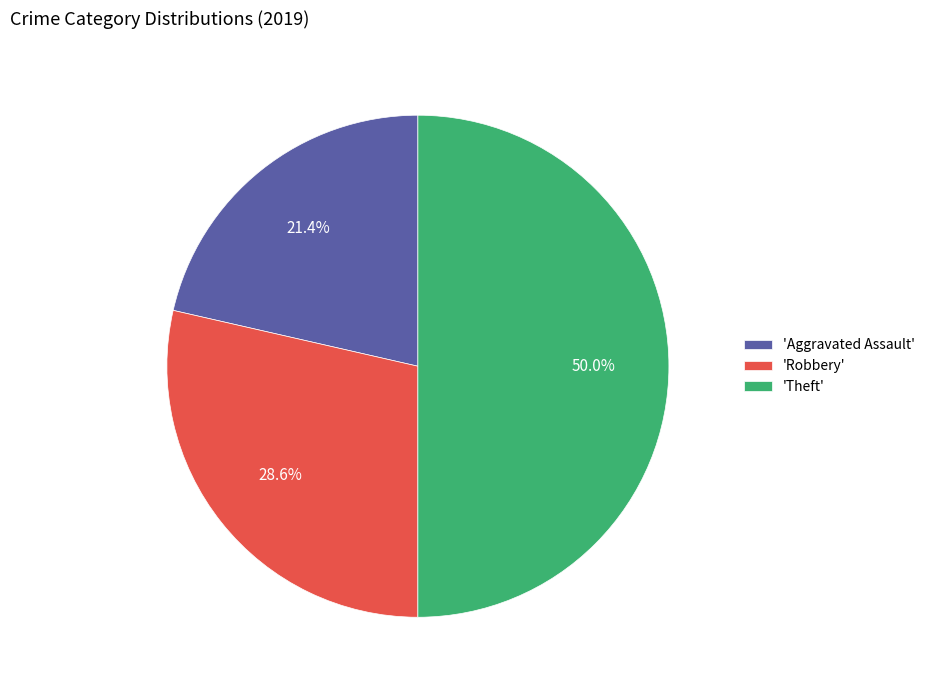

What is the largest slice in the pie chart?

'Theft'